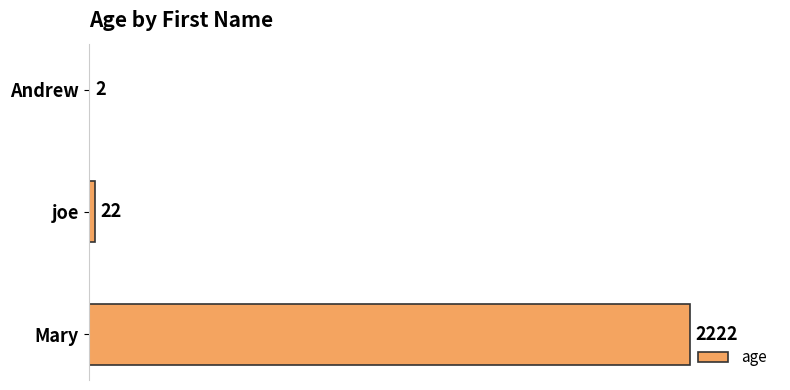

Which label corresponds to the largest value in the chart?

Mary